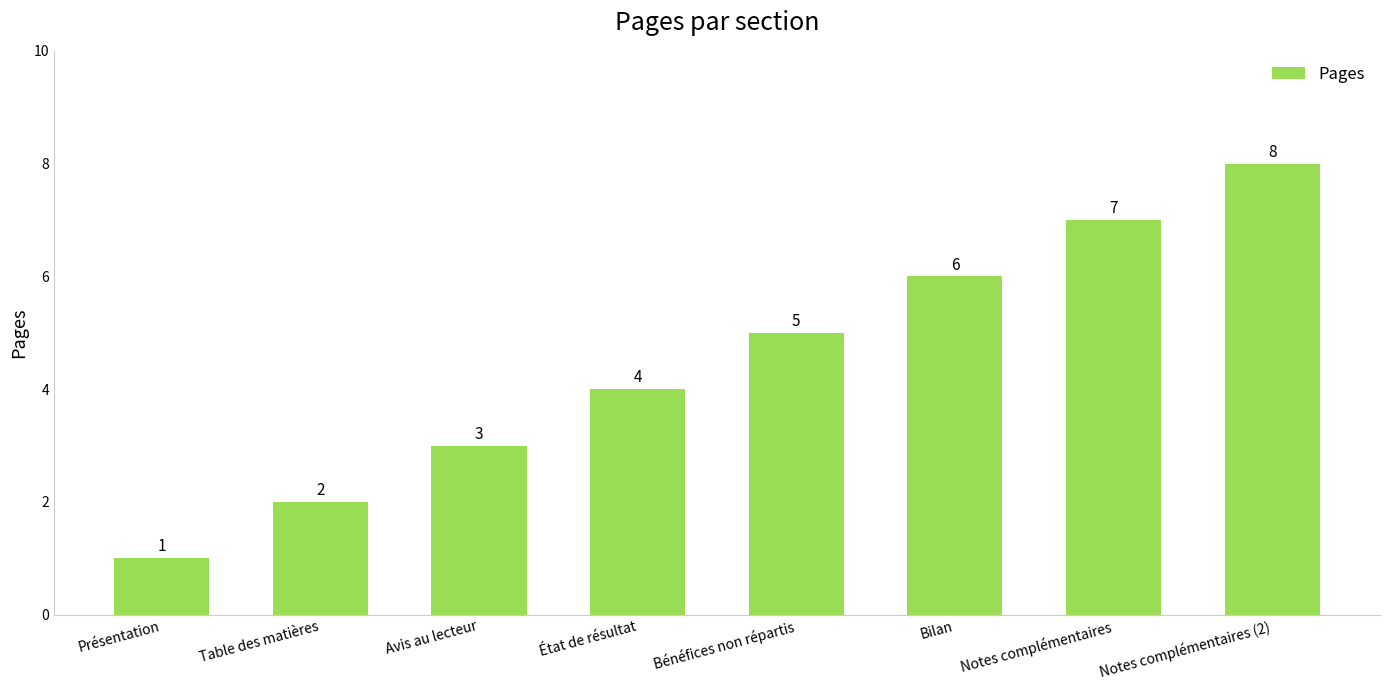

Reading left to right, transcribe all the data shown in this chart.

Présentation=1	Table des matières=2	Avis au lecteur=3	État de résultat=4	Bénéfices non répartis=5	Bilan=6	Notes complémentaires=7	Notes complémentaires (2)=8